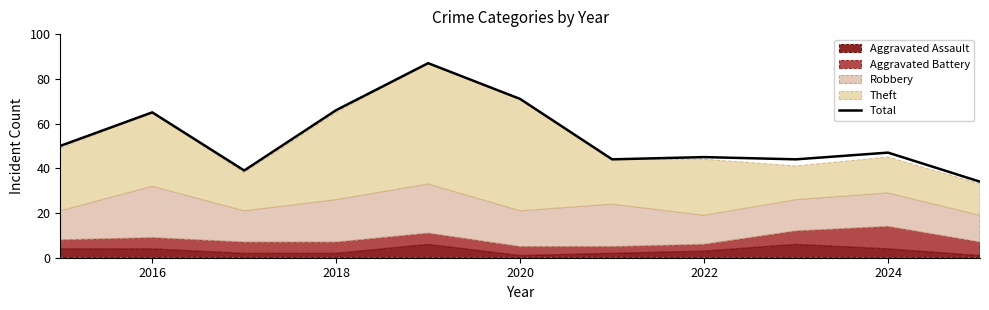

True or false: Total has a value of 45 at 2022.

True